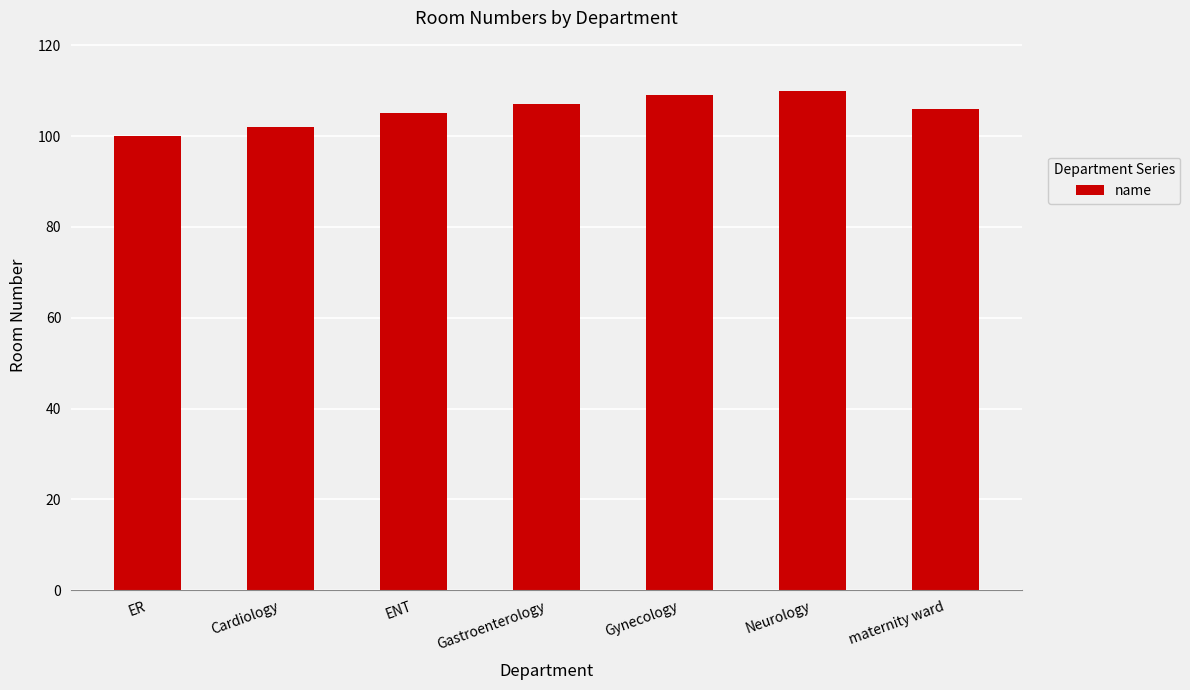

At which label does the data first exceed 106?

Gastroenterology